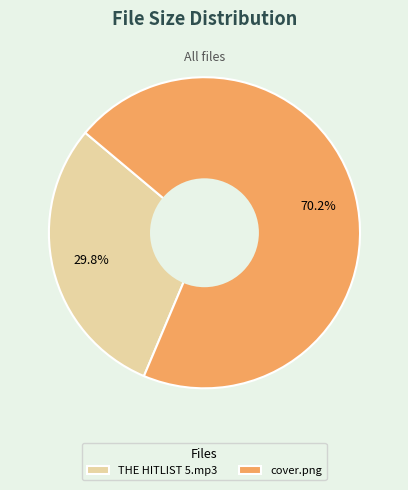

What portion of the pie excludes cover.png?

29.8%